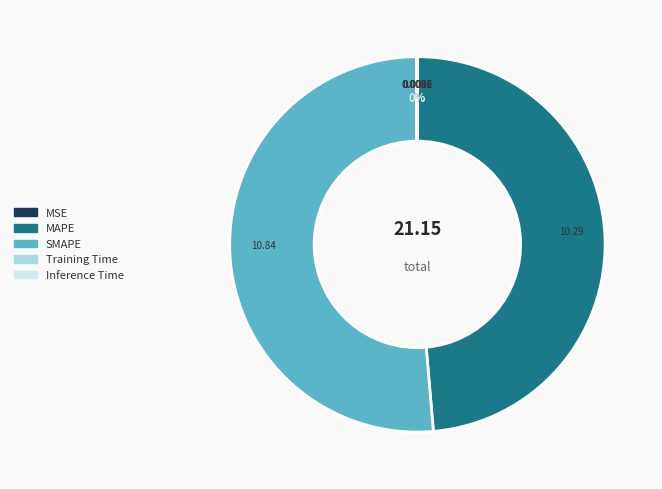

Which category accounts for the majority?

SMAPE